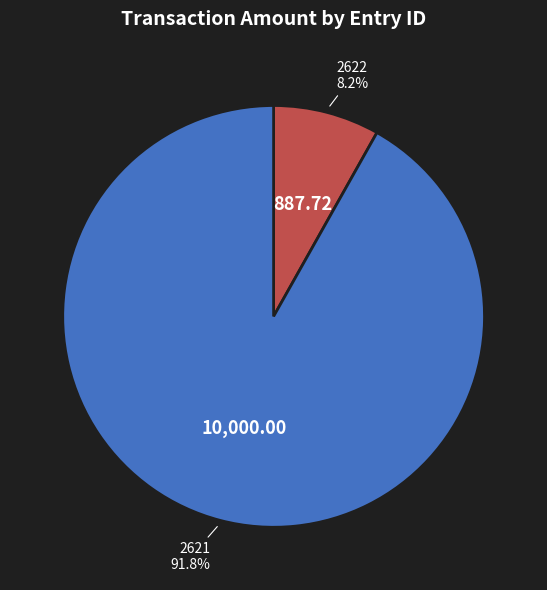

To the nearest percent, what is the difference between the largest and smallest slice percentages?

84%